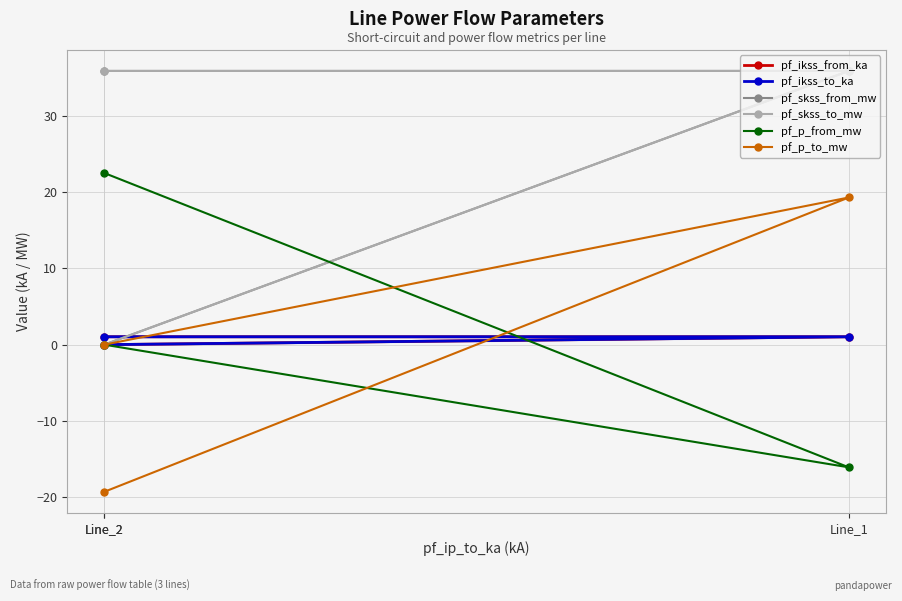

What is the sum of all pf_p_from_mw values?

6.4